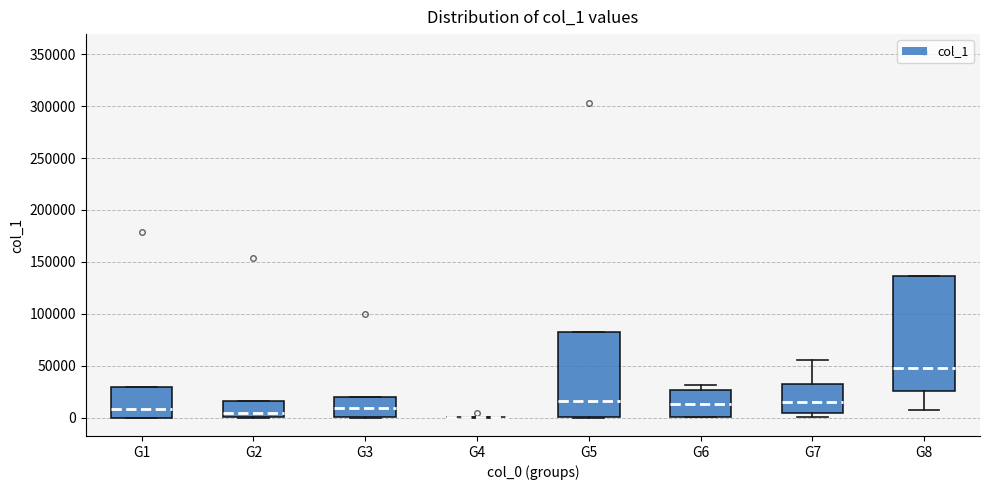

Reading left to right, transcribe this box plot: for each box, give where its median line is, the range the box spans, and where its two whiskers end, as read against the y-axis. The values are not printed on the chart, so give them approximately, as read against the axis.

G1: median 10000, box 0 to 30000, whiskers 0 to 30000
G2: median 5000, box 0 to 15000, whiskers 0 to 15000
G3: median 10000, box 0 to 20000, whiskers 0 to 20000
G4: box collapsed to a line at 0, whiskers 0 to 0
G5: median 15000, box 0 to 85000, whiskers 0 to 85000
G6: median 15000, box 0 to 25000, whiskers 0 to 30000
G7: median 15000, box 5000 to 30000, whiskers 0 to 55000
G8: median 50000, box 25000 to 135000, whiskers 5000 to 135000